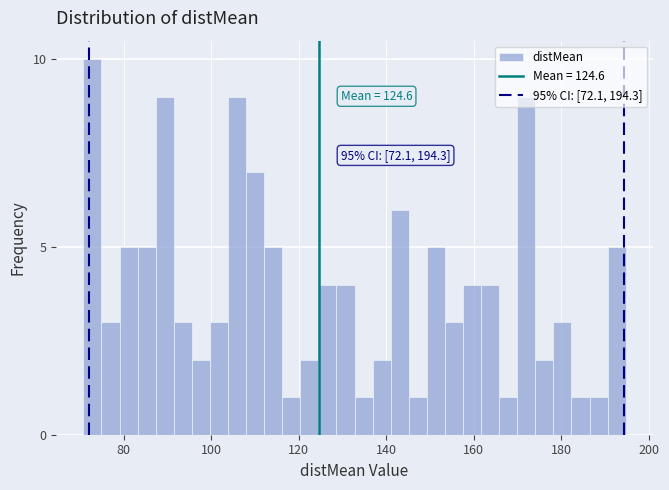

Around what value on the x-axis is the tallest bar? Give the approximate position of its centre, as read against the axis.

72